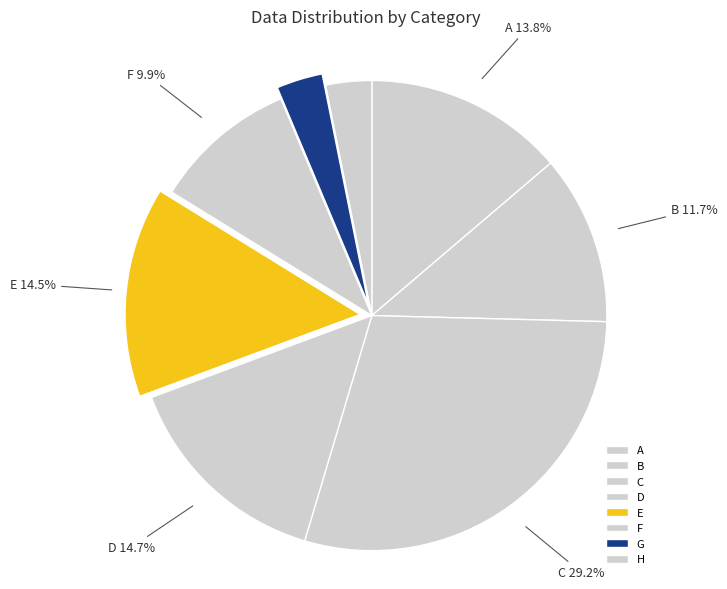

What is the largest slice in the pie chart?

C